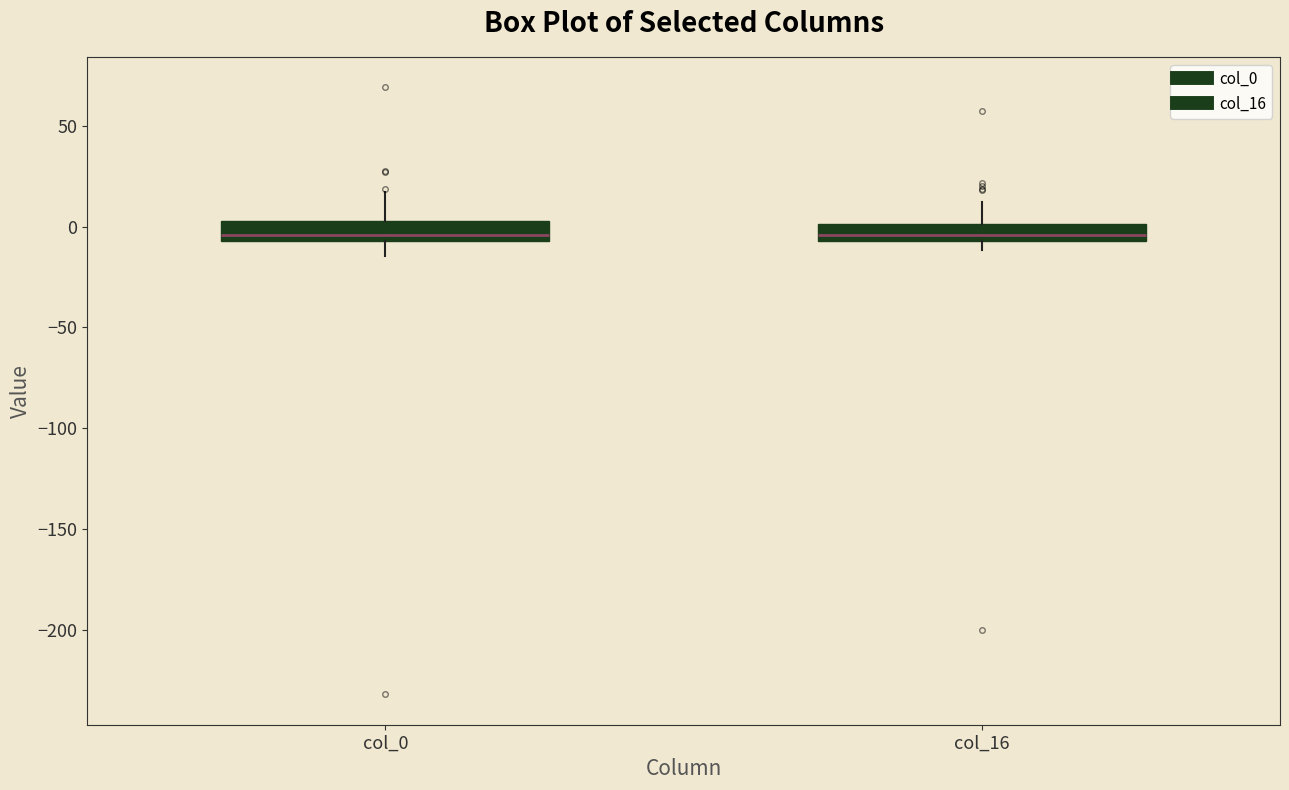

Reading left to right, read every box against the y-axis: the position of its median line, the range the box covers, and the ends of its whiskers. The values are not printed on the chart, so give them approximately, as read against the axis.

col_0: median -5 (just above the box's lower edge), box -5 to 5, whiskers -15 to 15
col_16: median -5 (just above the box's lower edge), box -5 to 0, whiskers -10 to 10